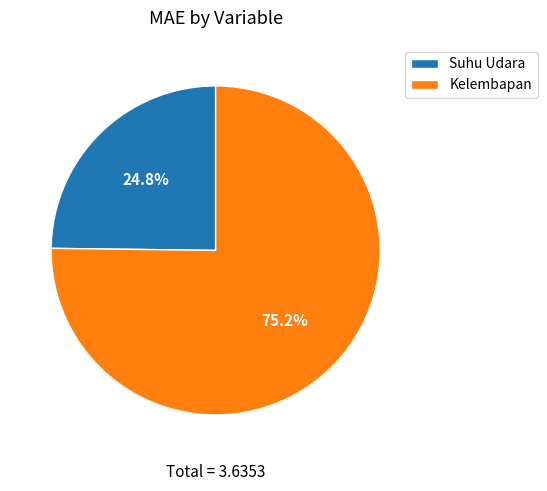

Is there a majority slice in this chart?

Yes